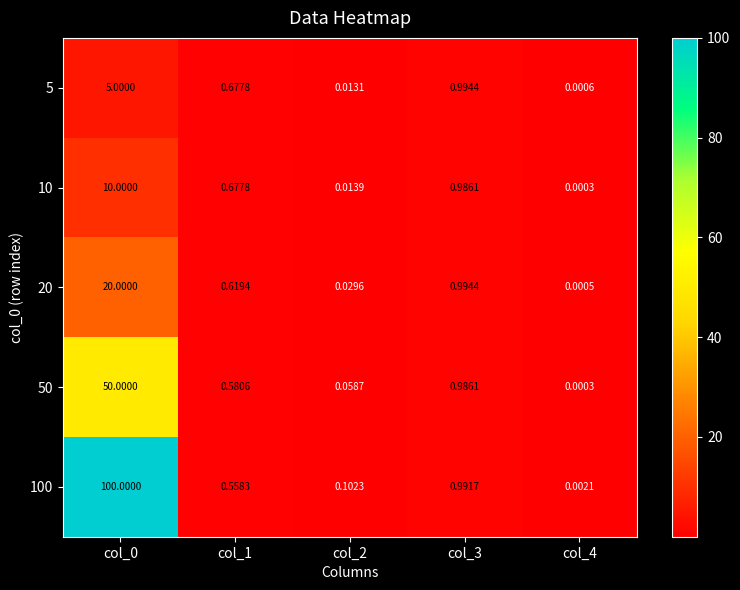

Which series changed the most between col_1 and col_2?

5